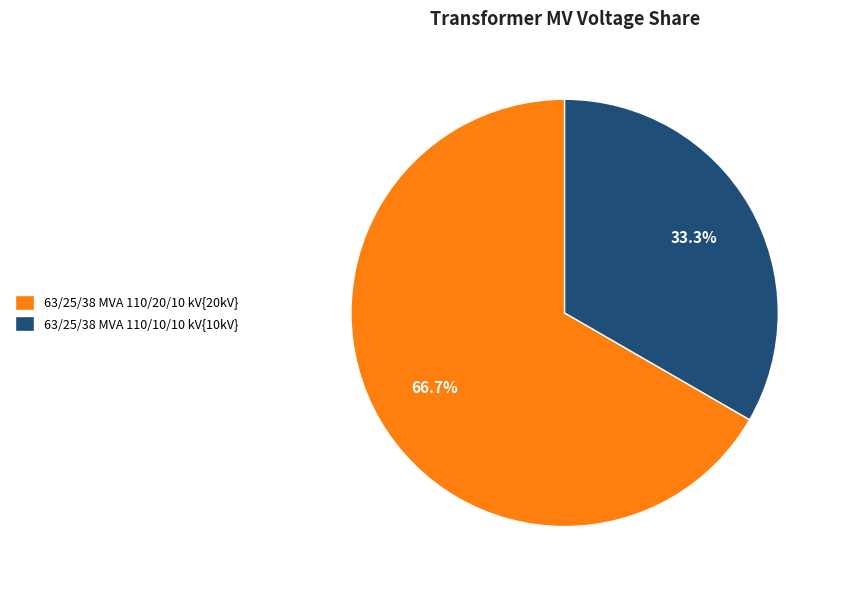

Is there a majority slice in this chart?

Yes